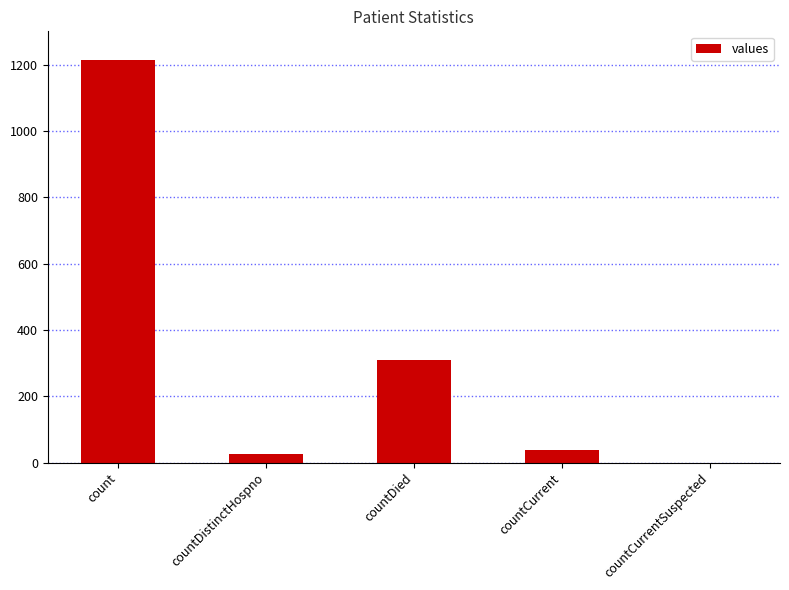

Which has a higher value, countCurrentSuspected or countDied?

countDied